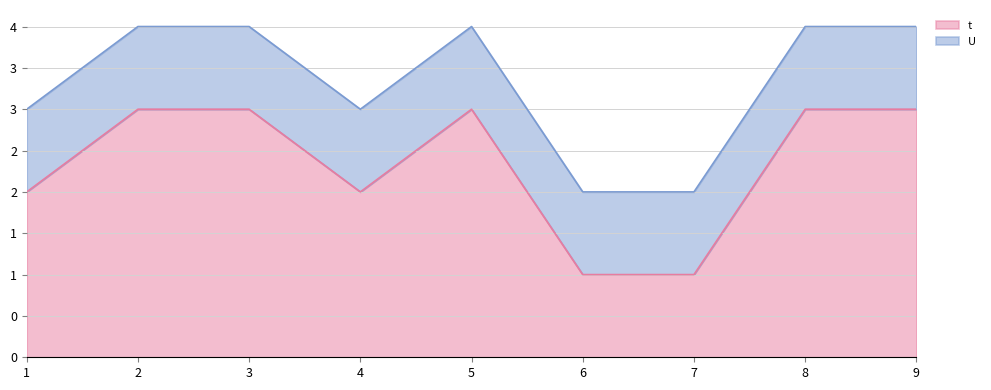

At which label is the value closest to 2?

1